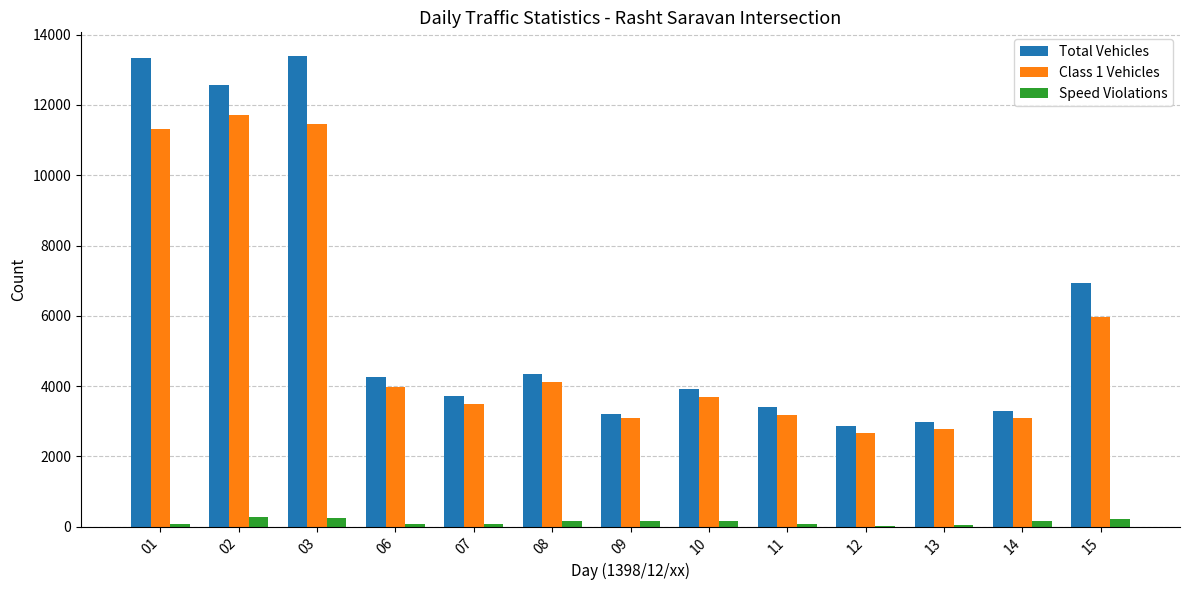

What is the sum of all Total Vehicles values?

78230